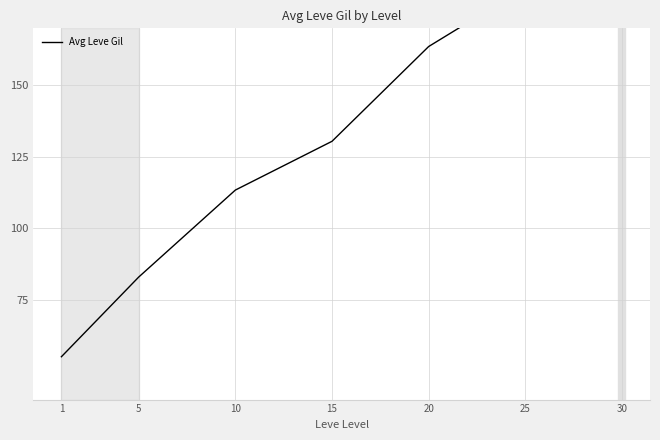

List the labels in order of value, smallest first.

1, 5, 10, 15, 20, 25, 30